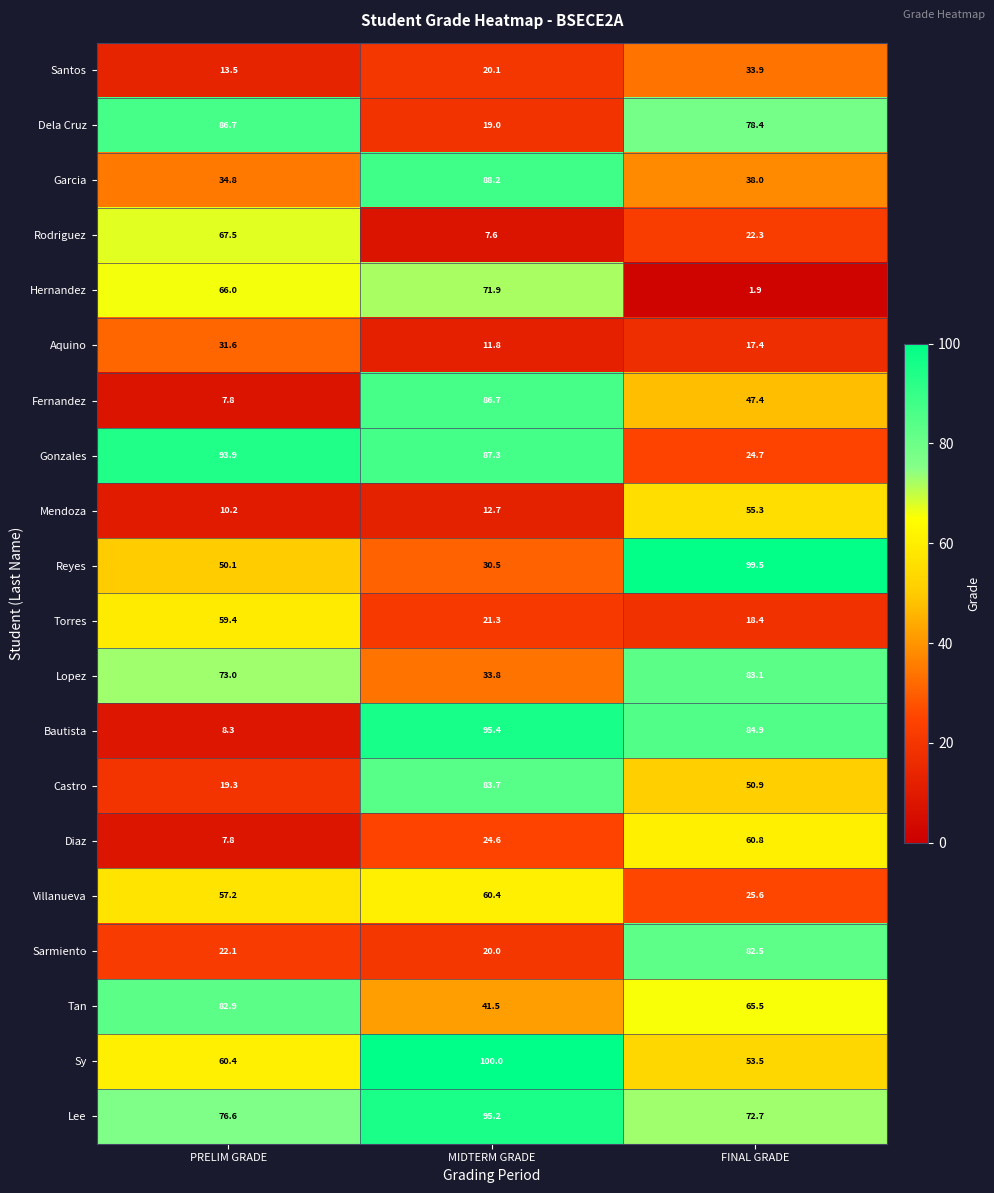

The value of Bautista at FINAL GRADE is 58.8. True or false?

False